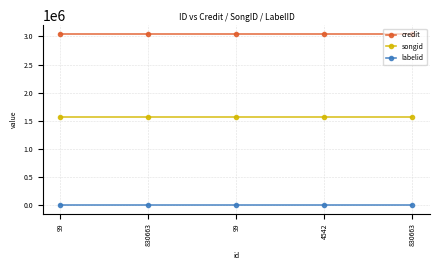

Does the chart display data point markers on the line(s)?

Yes